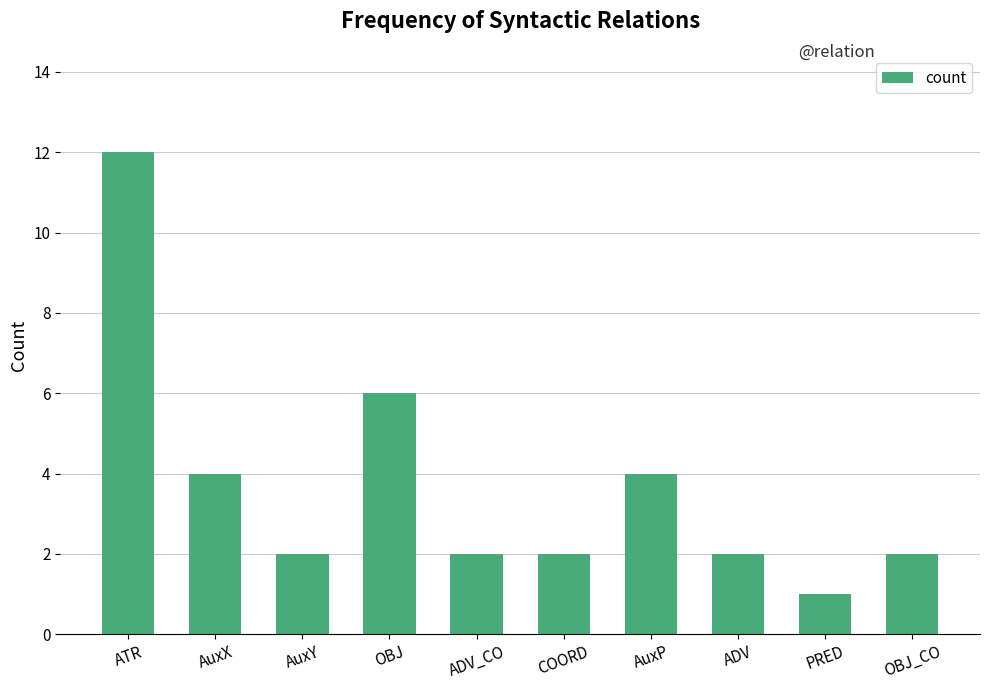

What is the label of the 8th bar from the left?

ADV